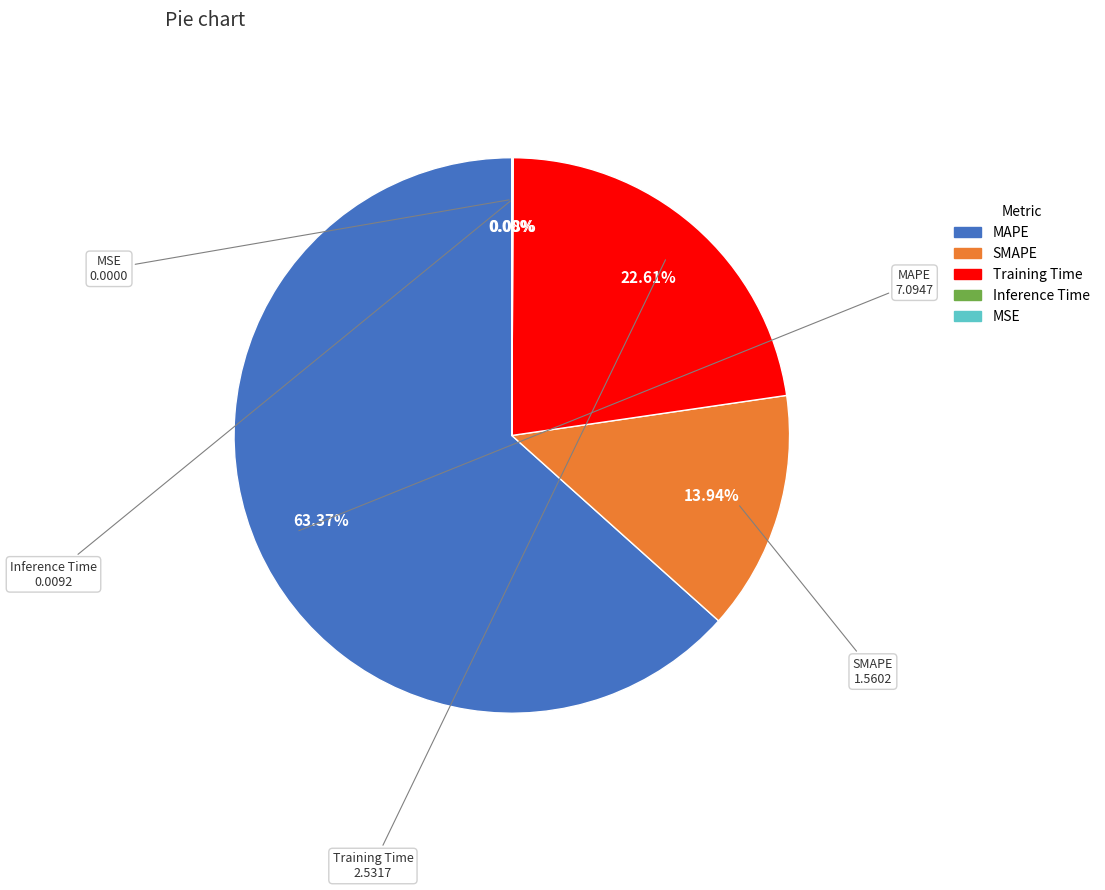

What is the majority slice?

MAPE